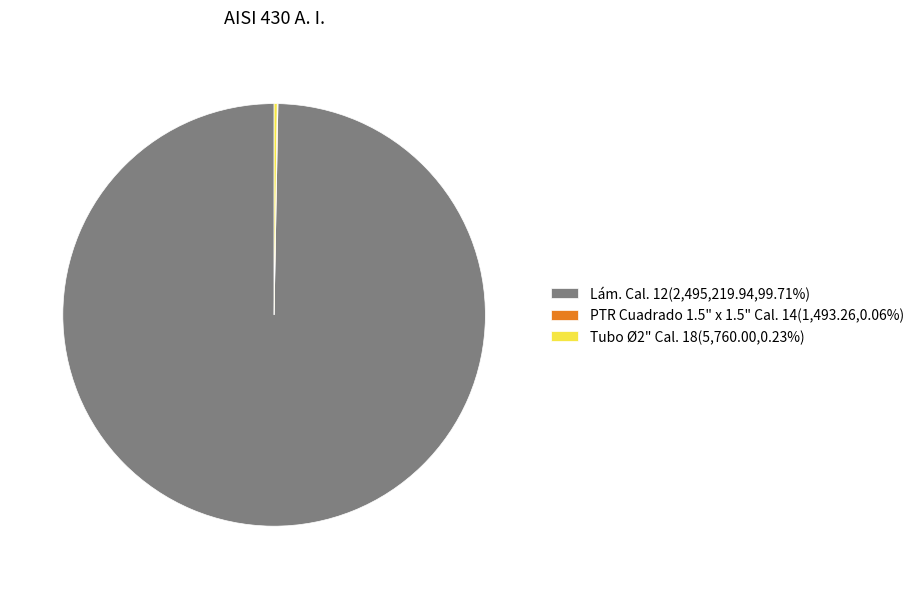

Does any single category account for the majority?

Yes